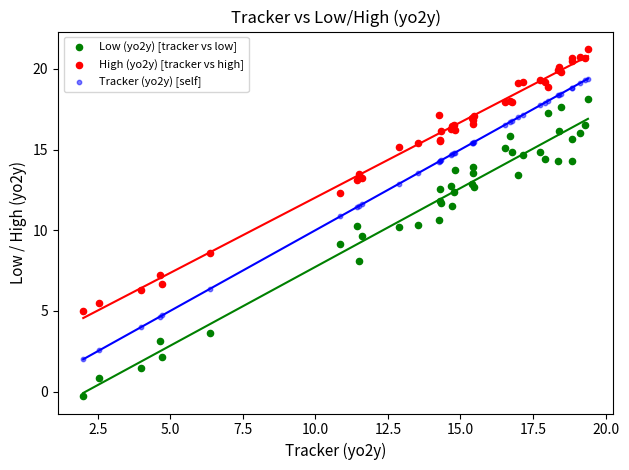

Which series contains the lowest Y value?

Low (yo2y) [tracker vs low]